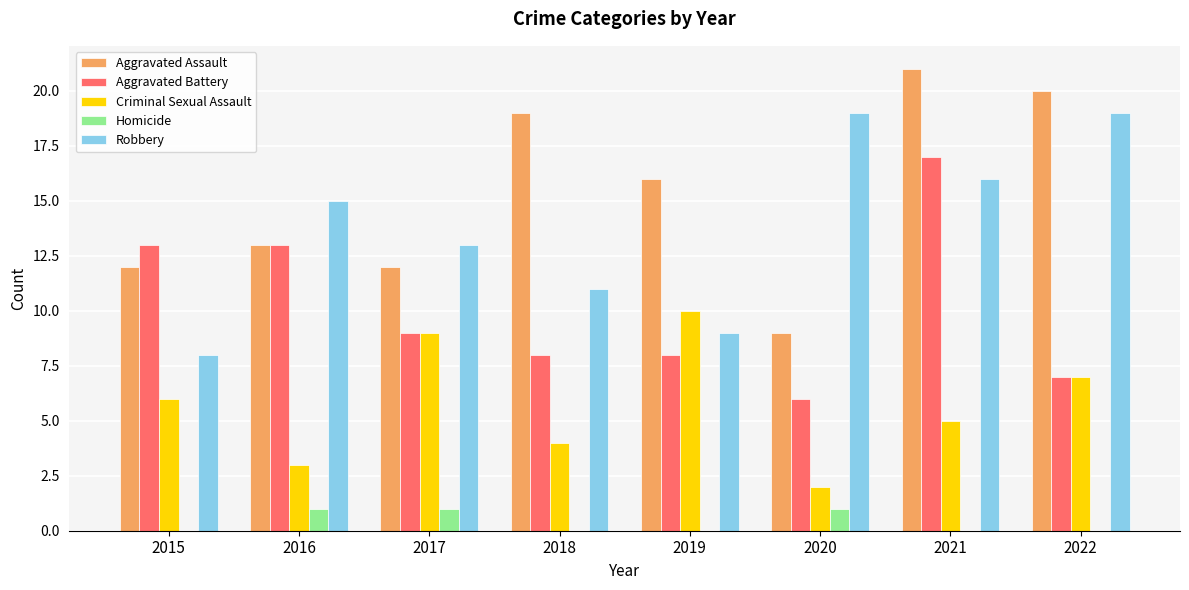

Reading left to right, what are all the values shown in this chart?

Aggravated Assault: 2015=12	2016=13	2017=12	2018=19	2019=16	2020=9	2021=21	2022=20
Aggravated Battery: 2015=13	2016=13	2017=9	2018=8	2019=8	2020=6	2021=17	2022=7
Criminal Sexual Assault: 2015=6	2016=3	2017=9	2018=4	2019=10	2020=2	2021=5	2022=7
Homicide: 2015=0	2016=1	2017=1	2018=0	2019=0	2020=1	2021=0	2022=0
Robbery: 2015=8	2016=15	2017=13	2018=11	2019=9	2020=19	2021=16	2022=19